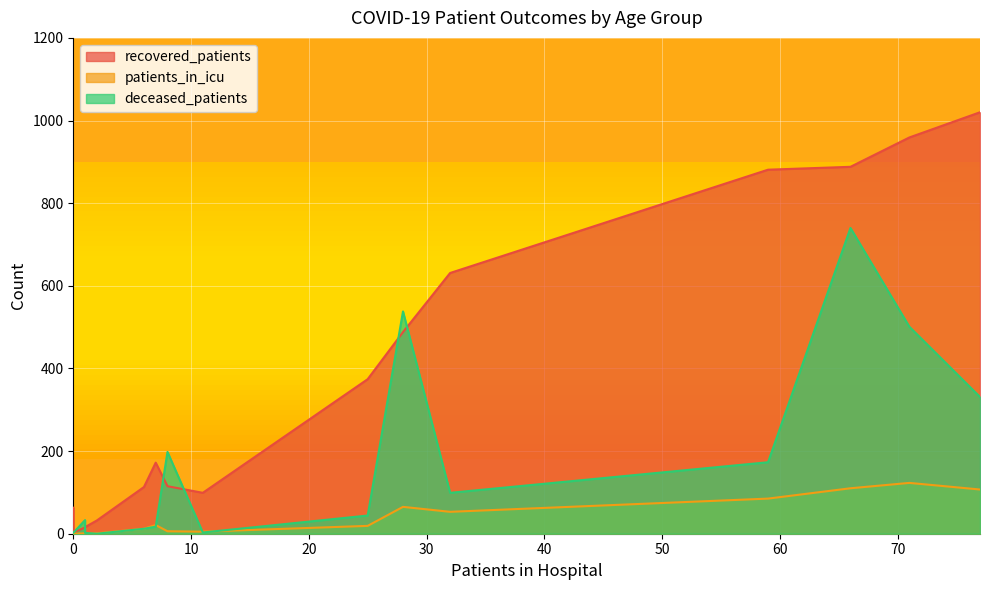

Is the value of patients_in_icu at 30 - 34 greater than the value of recovered_patients at 75 - 79?

No